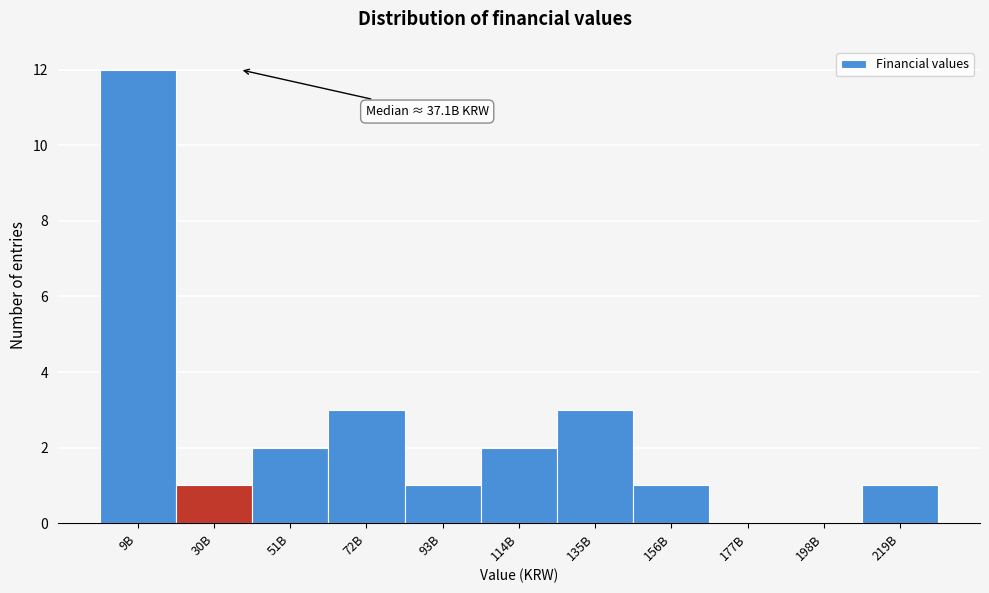

Reading left to right, transcribe all the data shown in this chart.

9B=12	30B=1	51B=2	72B=3	93B=1	114B=2	135B=3	156B=1	177B=0	198B=0	219B=1